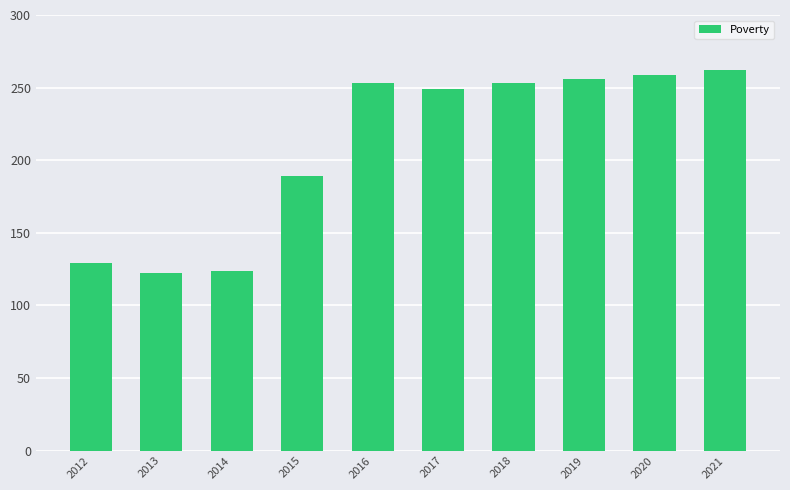

True or false: the data shows 52 at 2017.

False